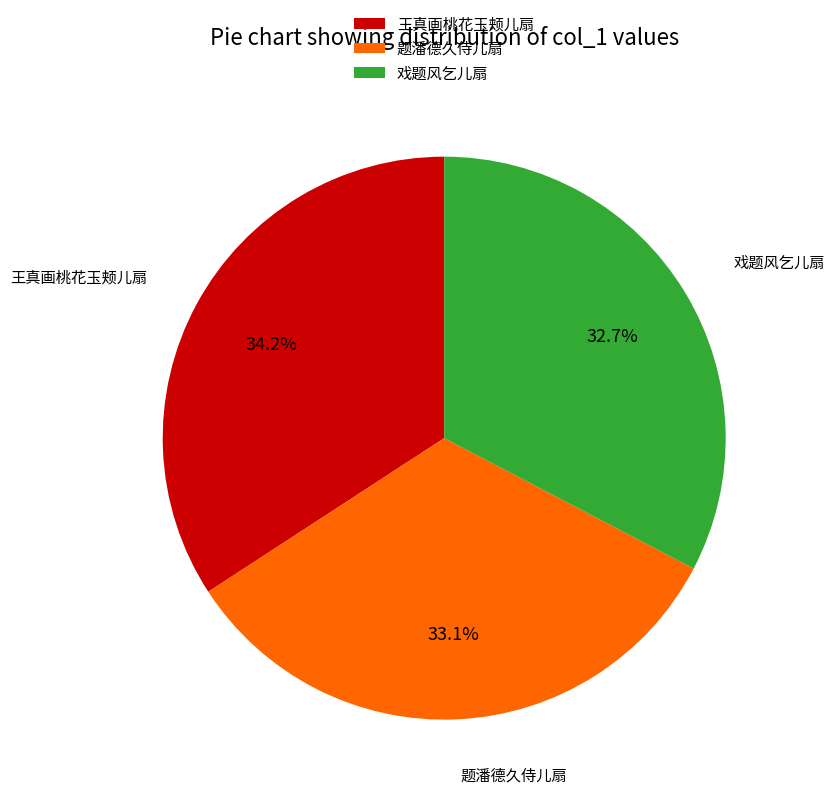

Which has a higher value, 题潘德久侍儿扇 or 王真画桃花玉颊儿扇?

王真画桃花玉颊儿扇